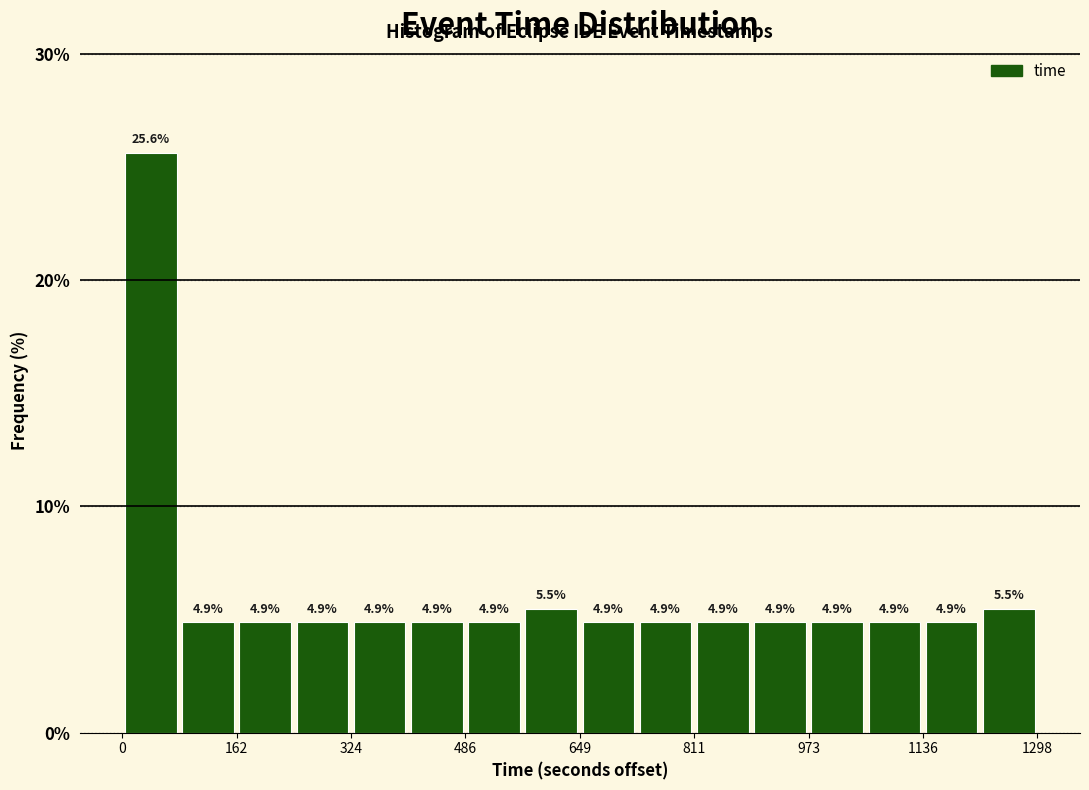

What is the height of the bar covering 480 to 560 on the x-axis? The bar edges are not printed on the chart, so give them approximately, as read against the axis.

4.9